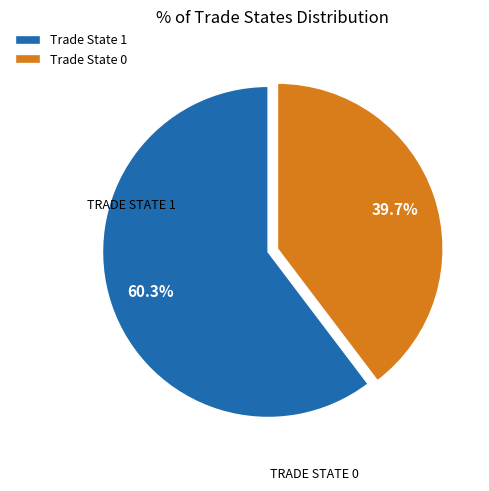

Rank the categories by value from highest to lowest.

Trade State 1, Trade State 0